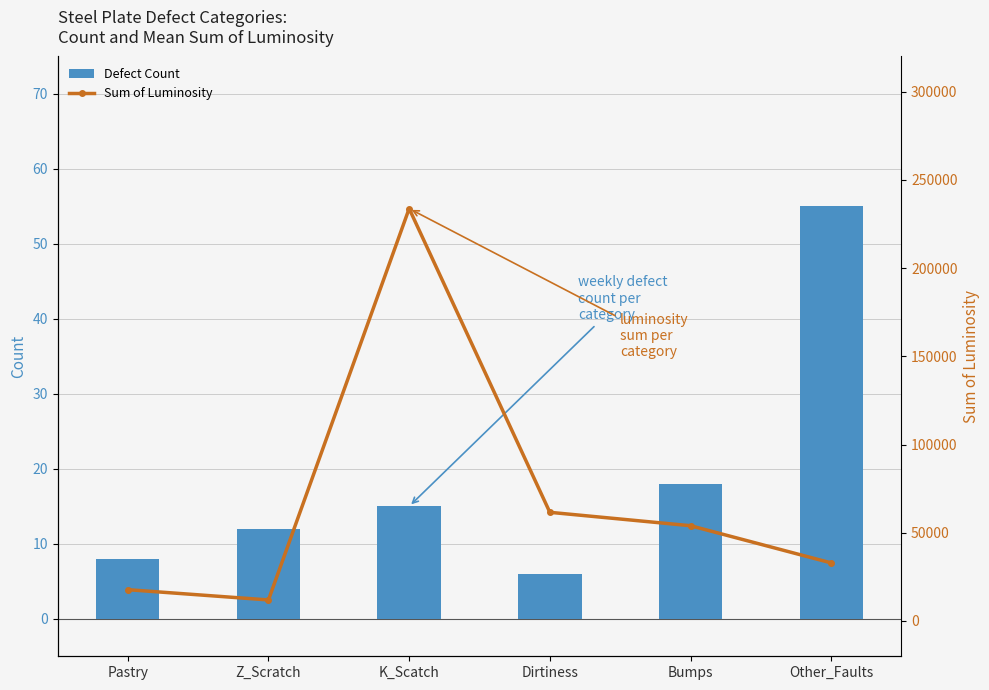

Is the value of Defect Count at Z_Scratch greater than the value of Sum of Luminosity at Z_Scratch?

No